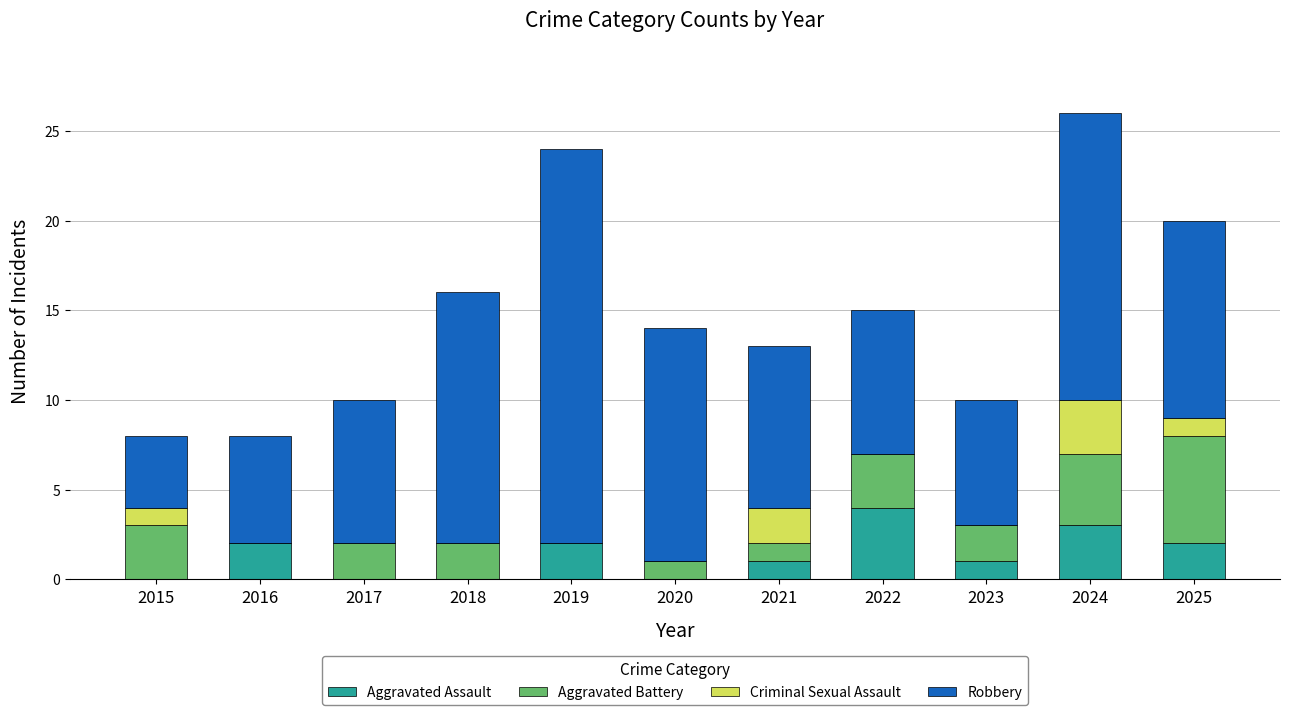

What is the total value across all series at 2020?

14